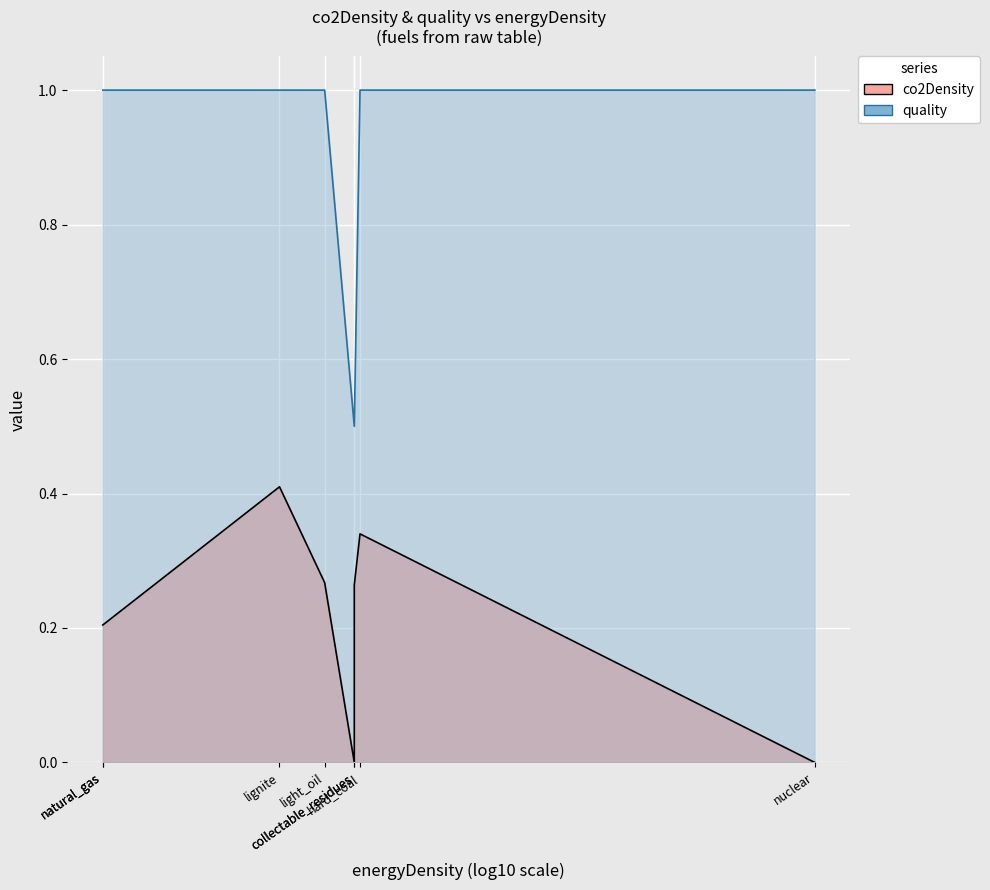

True or false: quality and co2Density cross at least once.

False